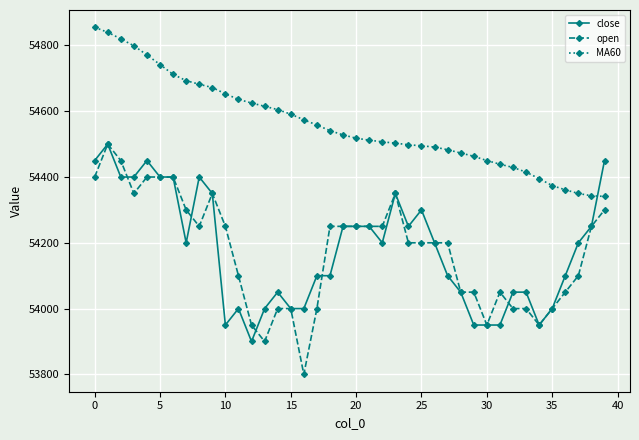

True or false: open and MA60 cross at least once.

False